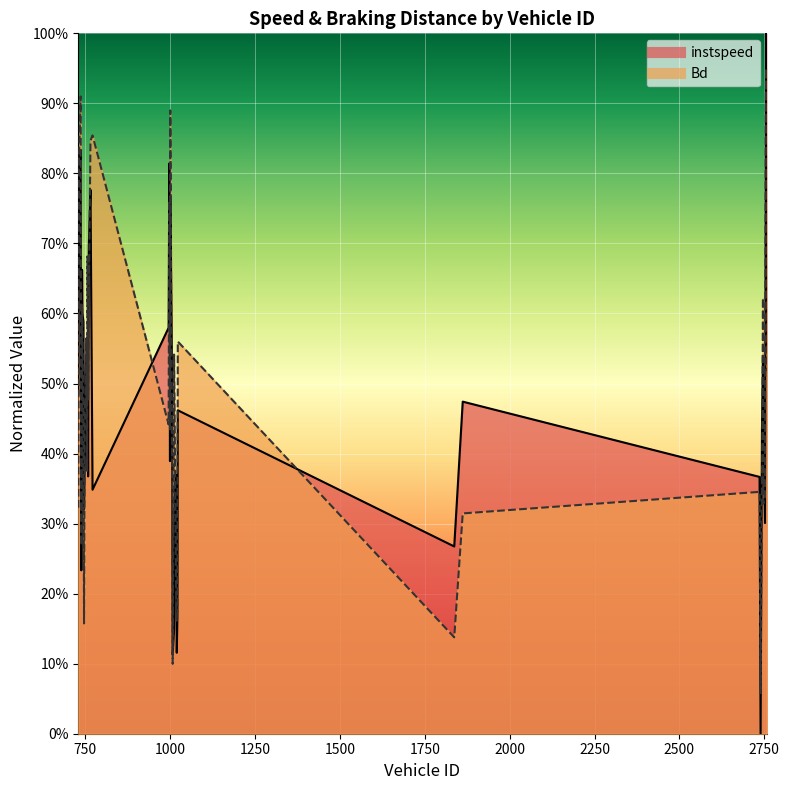

What is the maximum value for instspeed?

1.0